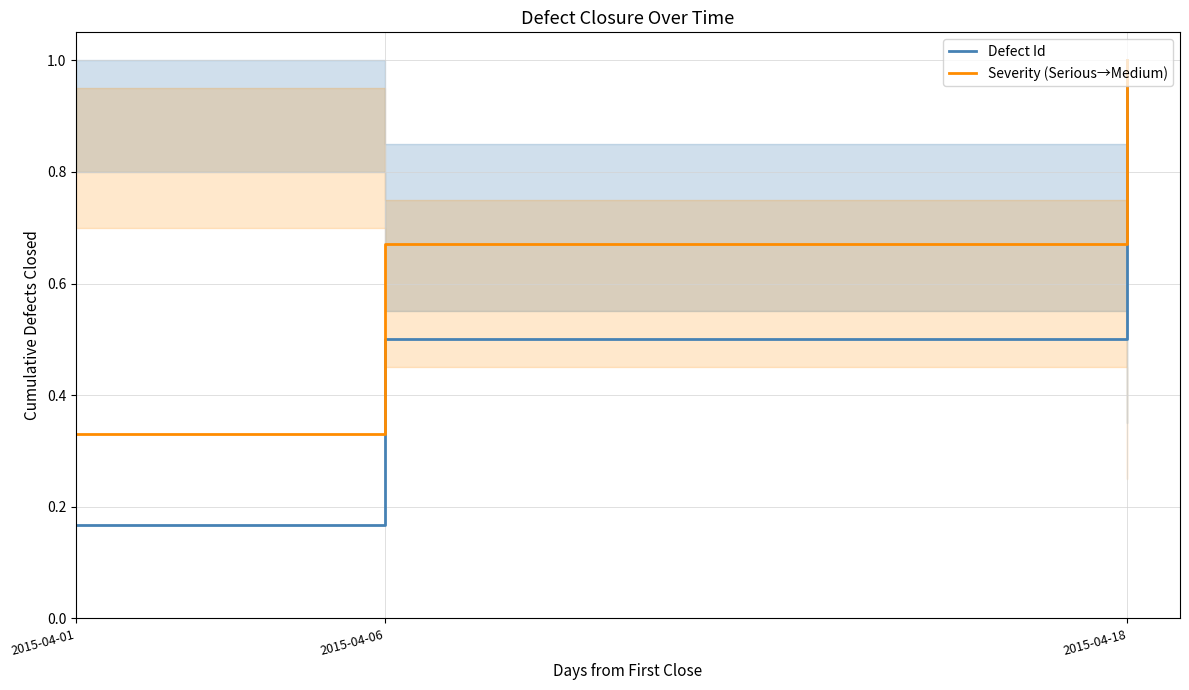

What is the approximate value of Defect Id at 2015-04-06?

0.5